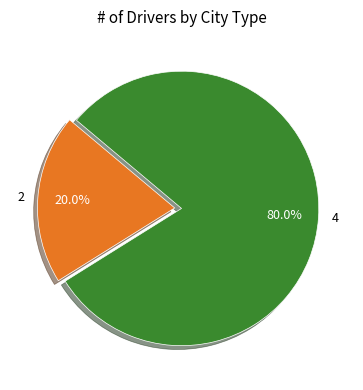

Count the number of slices in the pie.

2